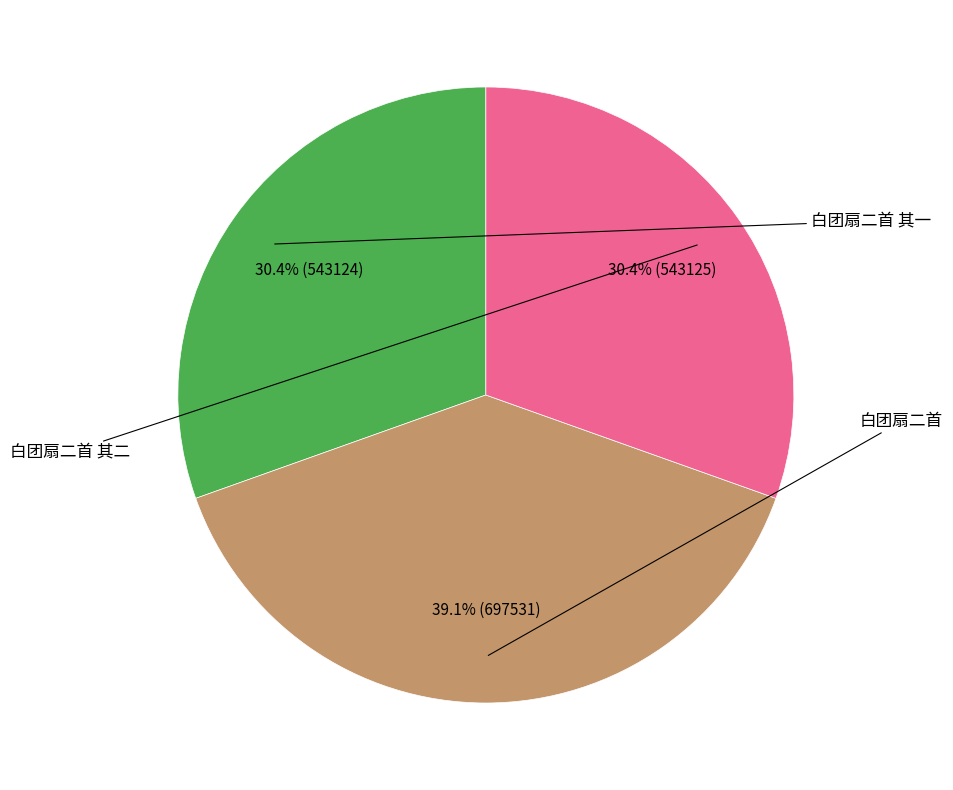

How many segments does this pie chart have?

3